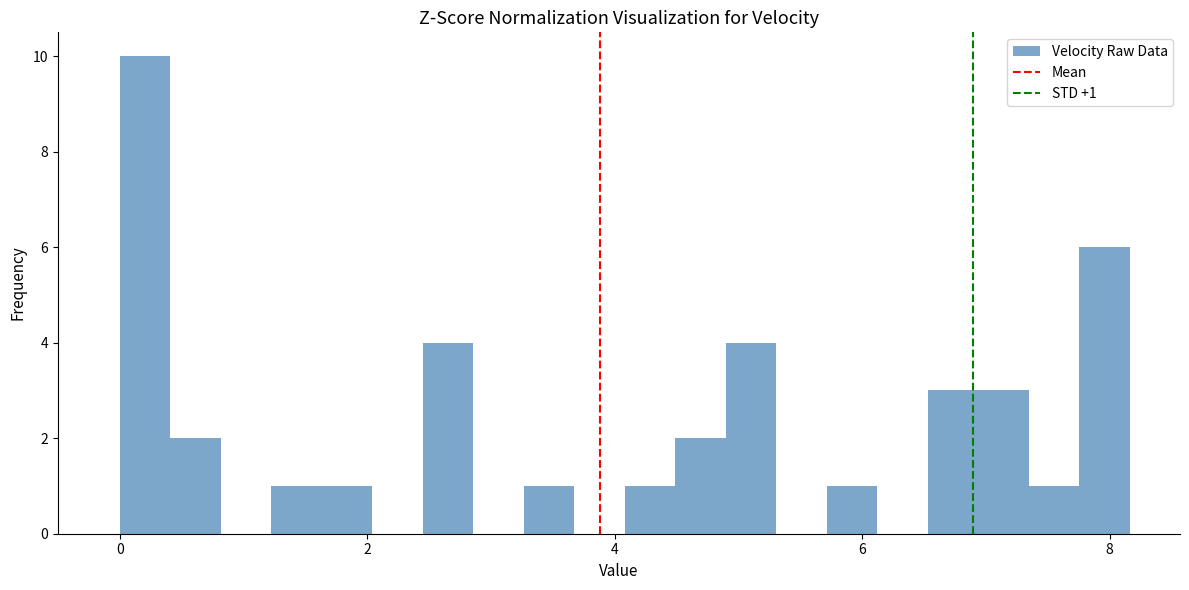

Read against the x-axis, roughly where is the centre of the tallest bar?

0.2